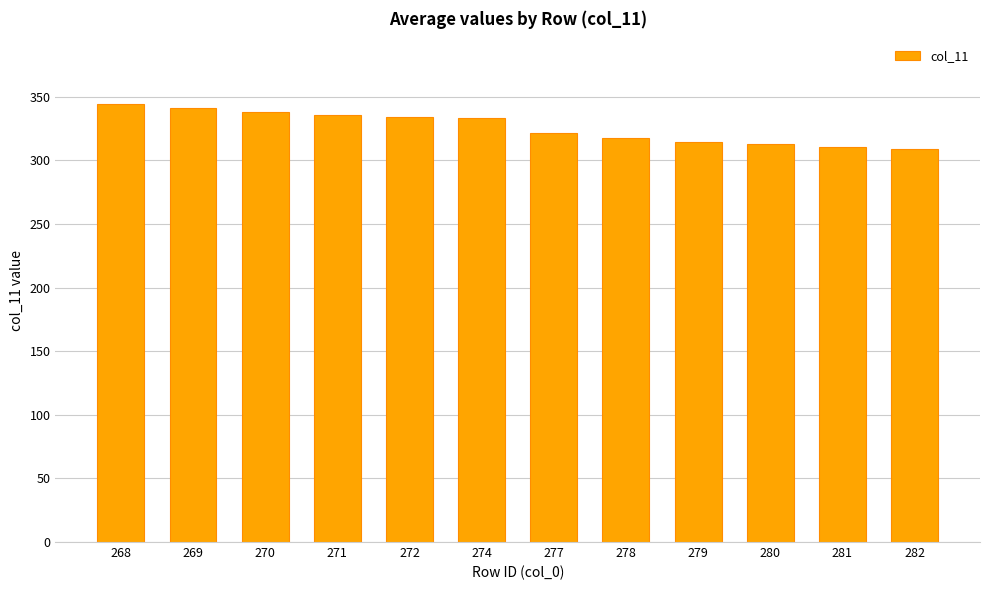

What is the ratio of the value at 268 to the value at 271?

1.0